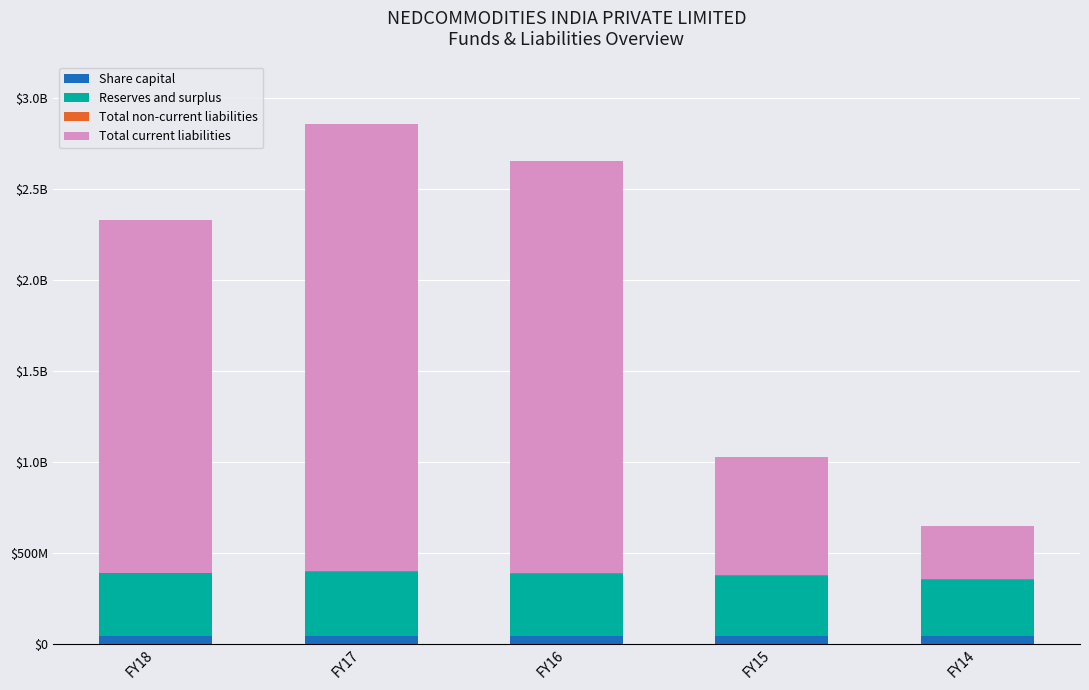

Are the bars grouped side by side (vs. stacked)?

No